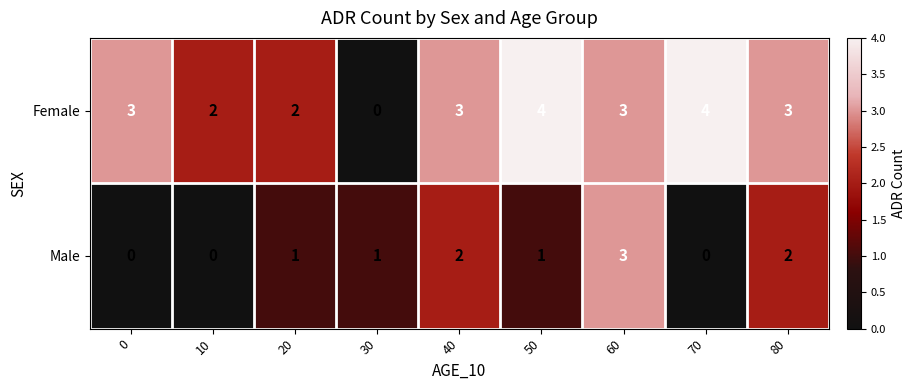

Rank the series at 80 from lowest to highest value.

Male, Female